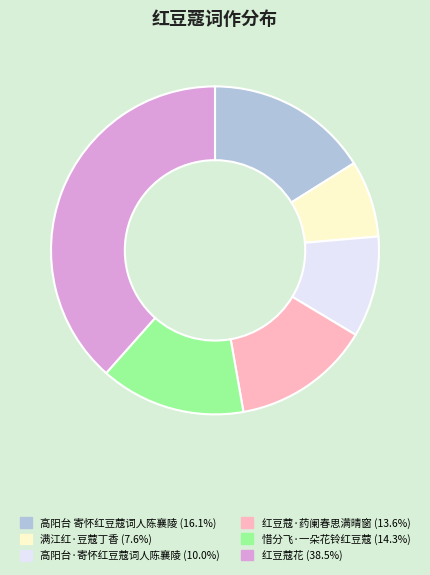

Which has a higher value, 满江红·豆蔻丁香 or 红豆蔻花?

红豆蔻花